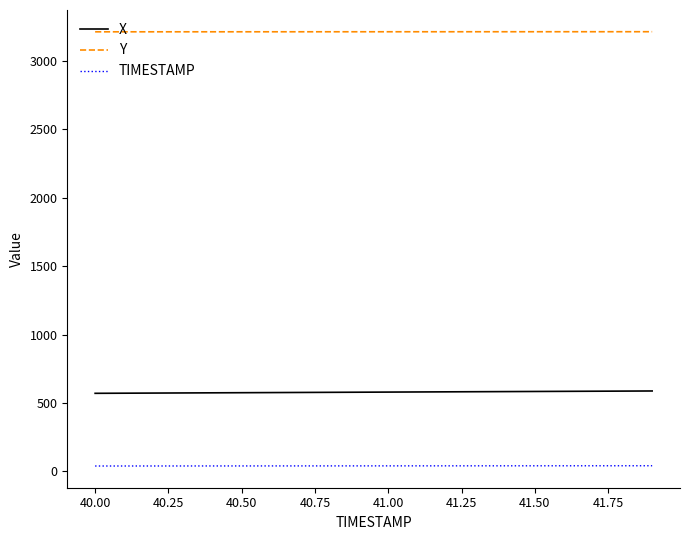

True or false: Y and X cross at least once.

False